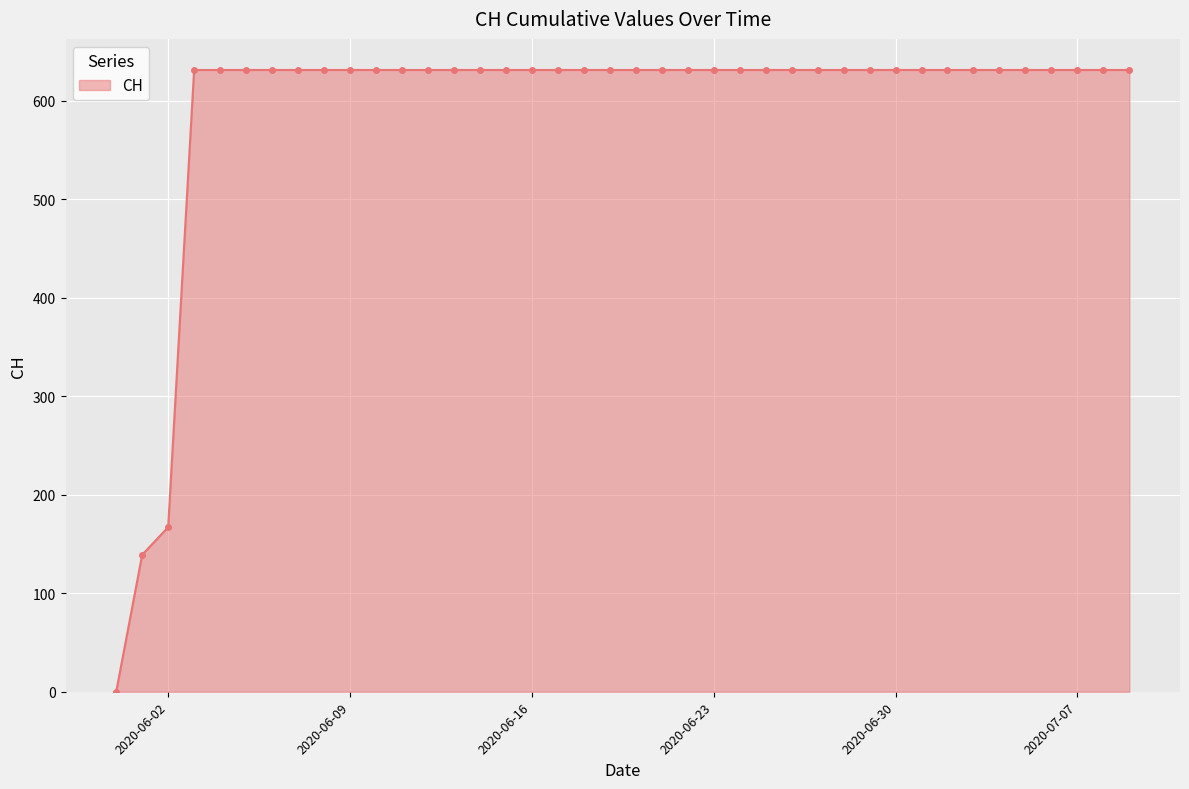

Reading left to right, extract all data points from this chart.

0	139	167	631	631	631	631	631	631	631	631	631	631	631	631	631	631	631	631	631	631	631	631	631	631	631	631	631	631	631	631	631	631	631	631	631	631	631	631	631